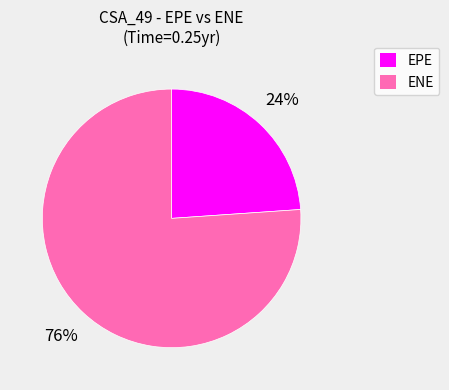

Count the number of slices in the pie.

2